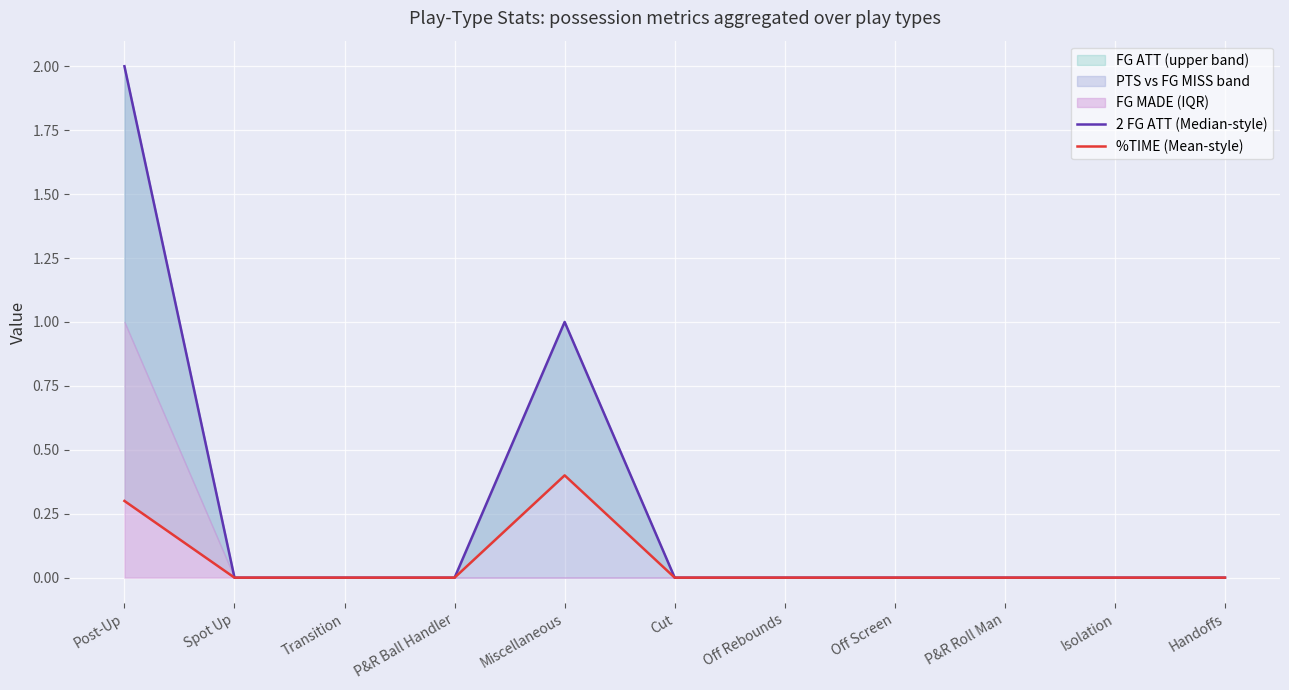

True or false: 2 FG ATT (Median-style) has a value of 0.0 at Spot Up.

True